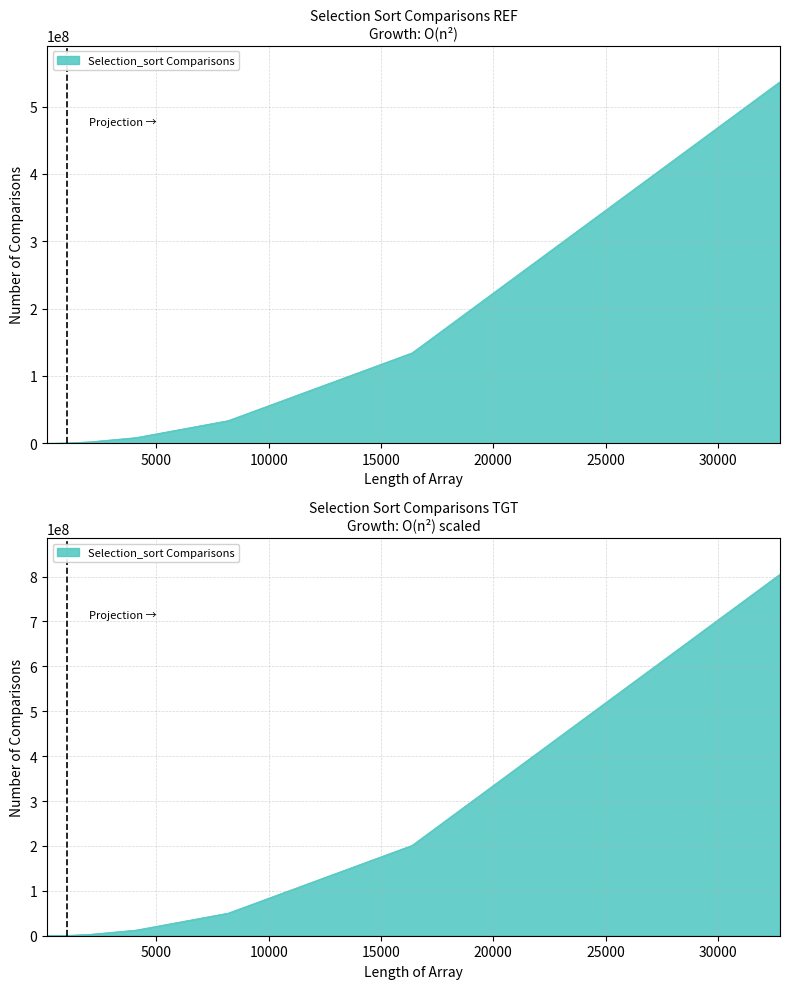

What is the change in value from 1024 to 16384?

+200551680.0